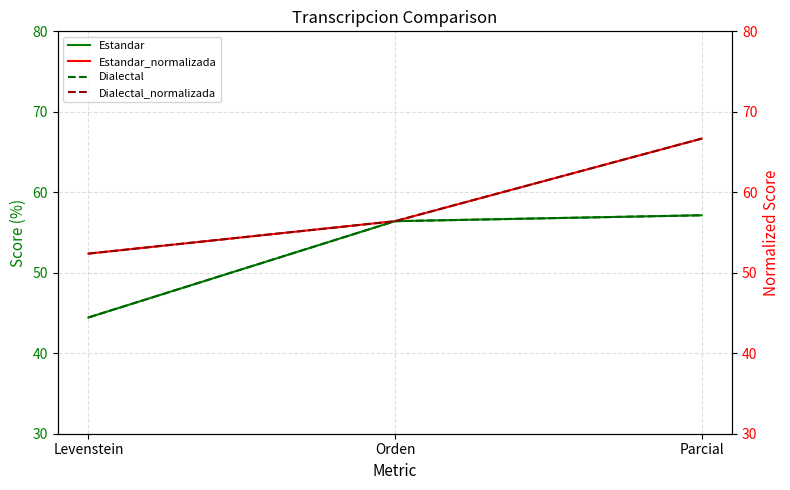

Rank the series by their maximum value, from lowest to highest.

Estandar, Dialectal, Estandar_normalizada, Dialectal_normalizada